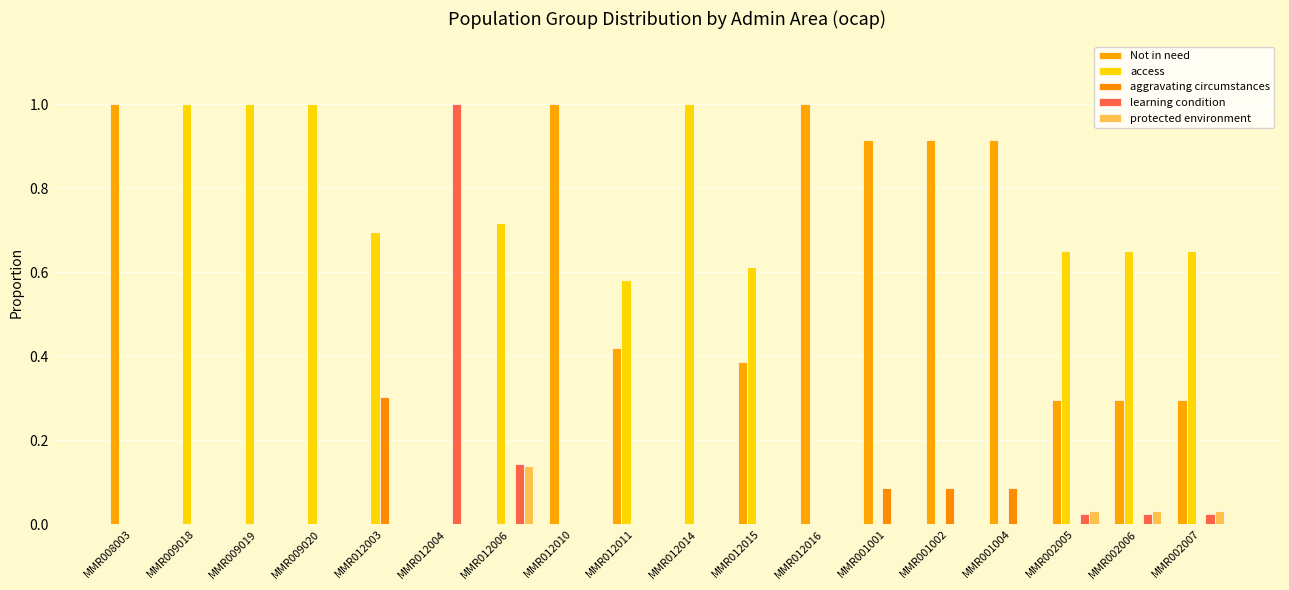

What is the maximum value shown in the chart?

1.0